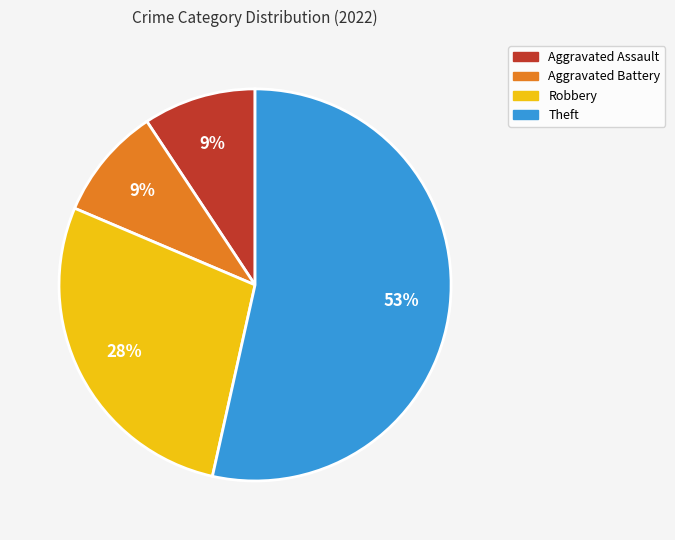

Do Aggravated Battery and Robbery together represent more than half of the pie?

No